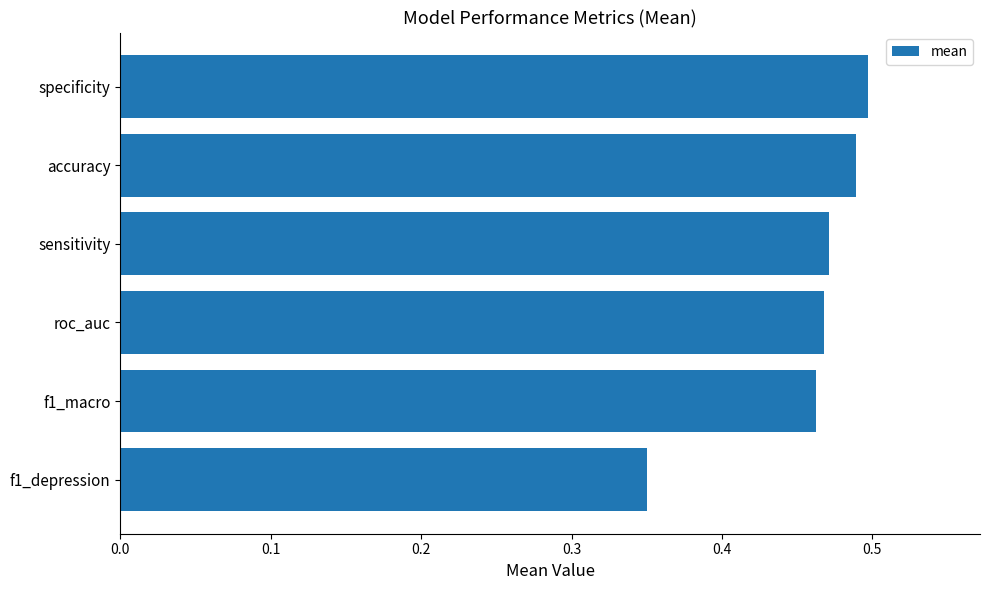

True or false: the data shows 0.5 at roc_auc.

True